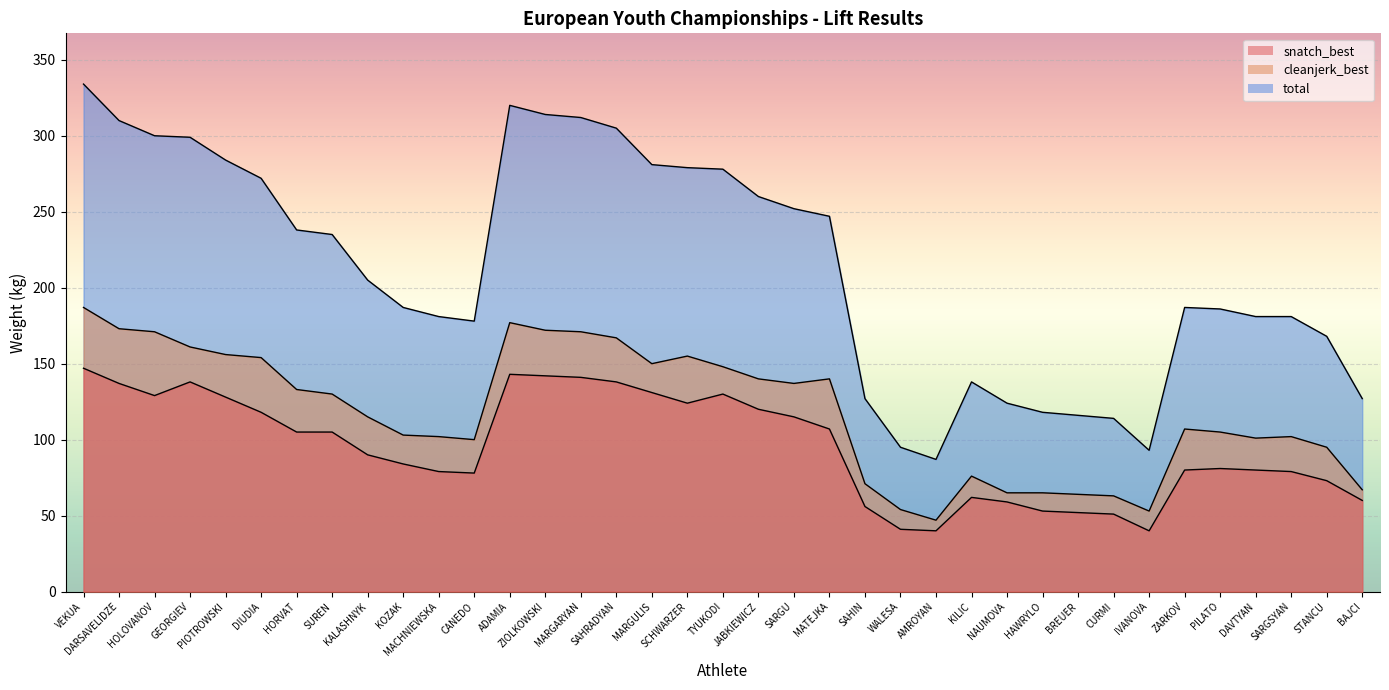

What are all the series names shown in the legend?

snatch_best, cleanjerk_best, total